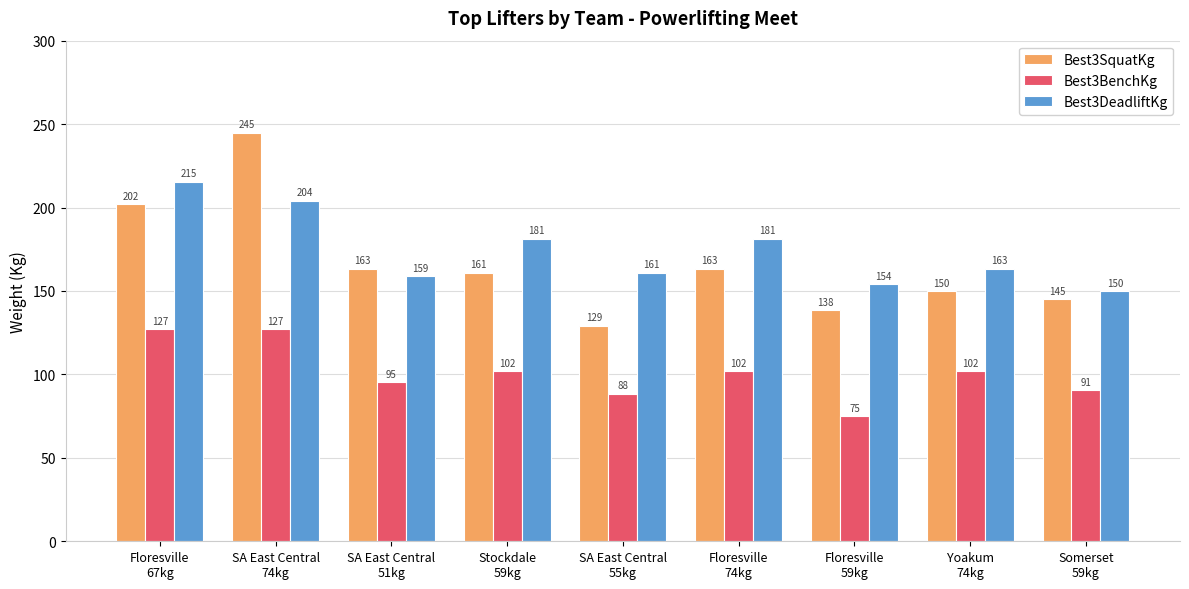

At how many categories does at least one series exceed 230?

1